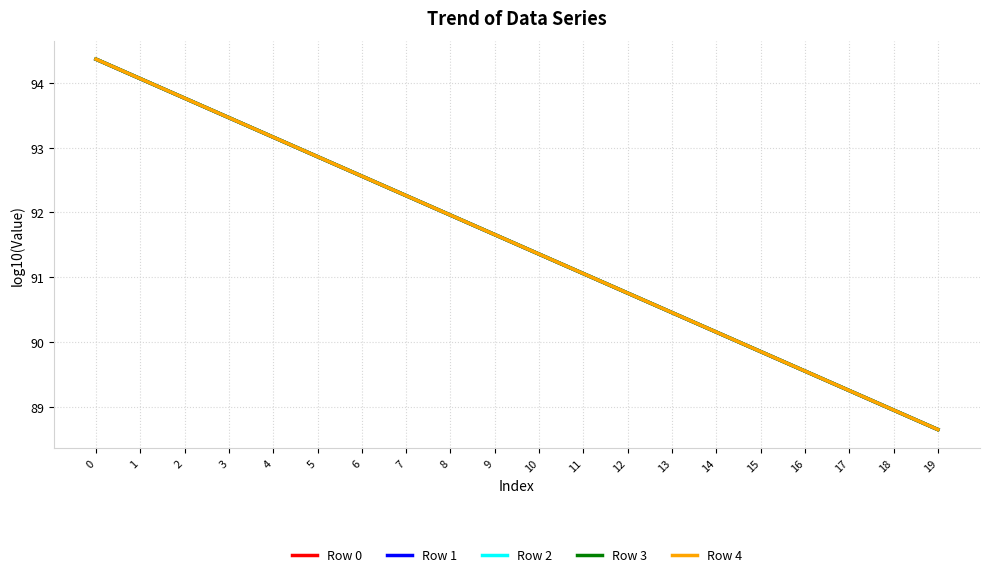

How many lines are shown in the chart?

5